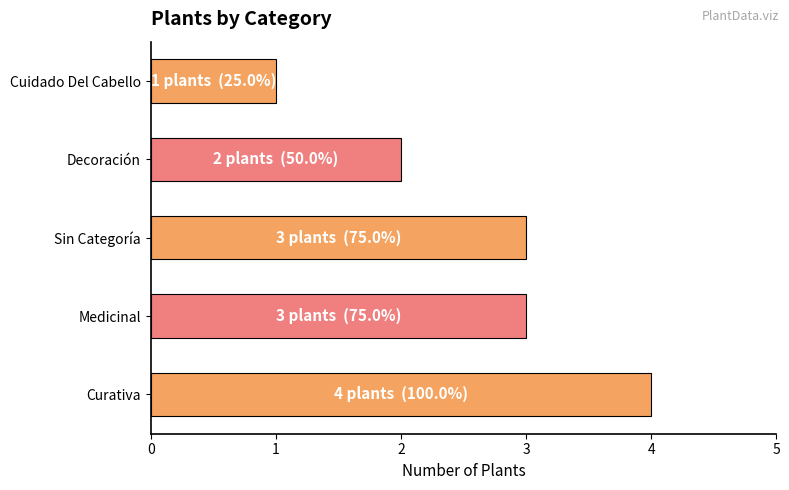

What is the average value?

3